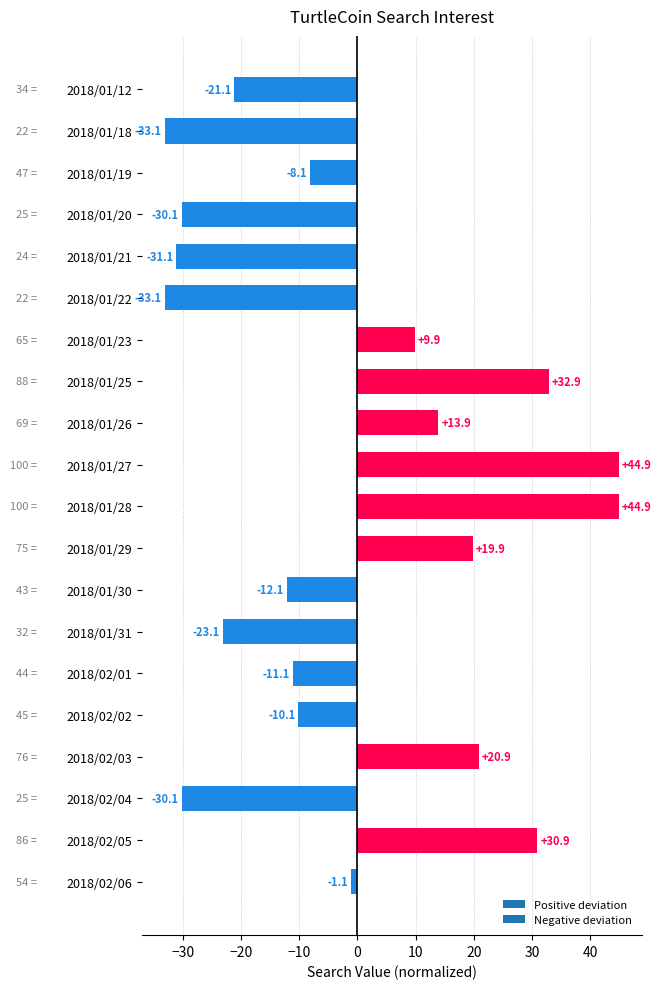

Count the number of values greater than -8.

9